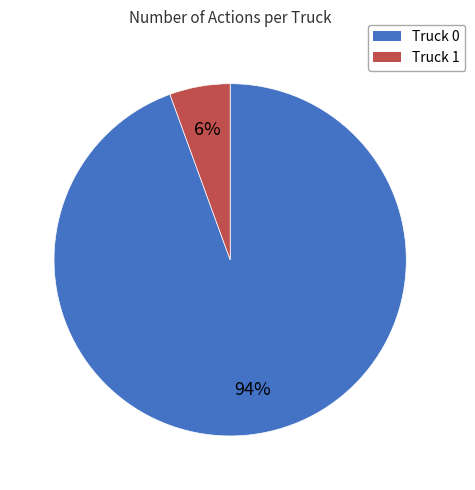

The Truck 1 slice represents 6% of the pie. True or false?

True